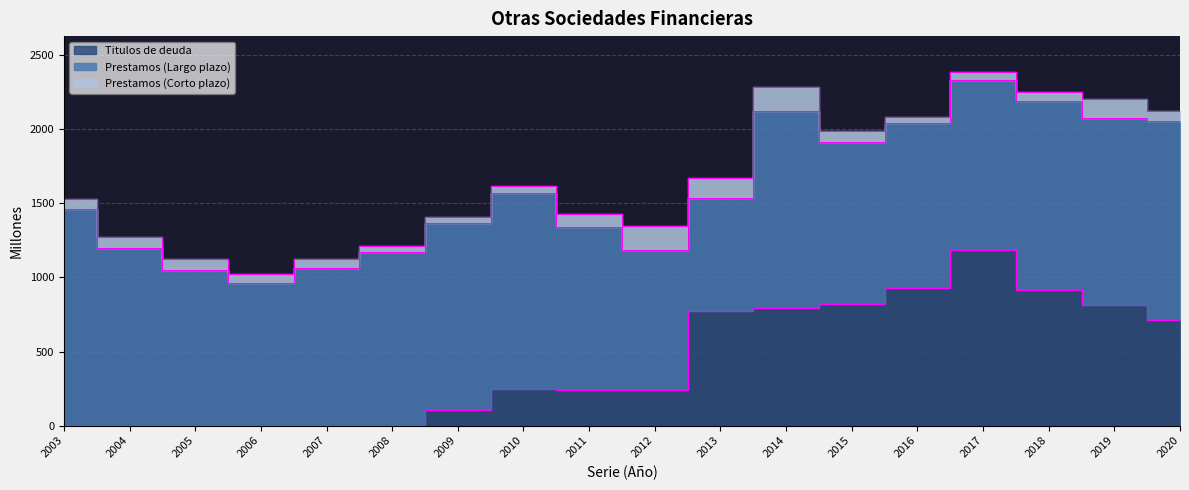

Which series has the largest range (max minus min)?

Titulos de deuda